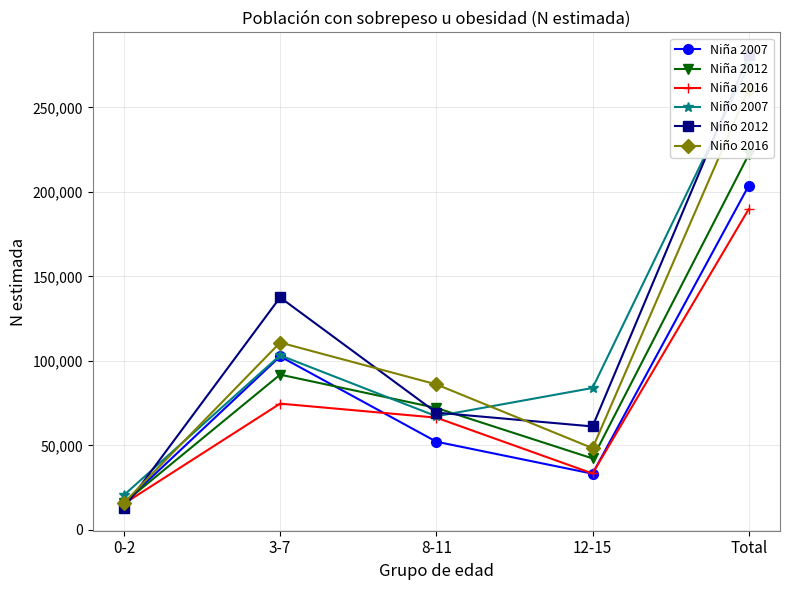

Where do Niño 2007 and Niño 2012 first cross each other?

0-2 and 3-7